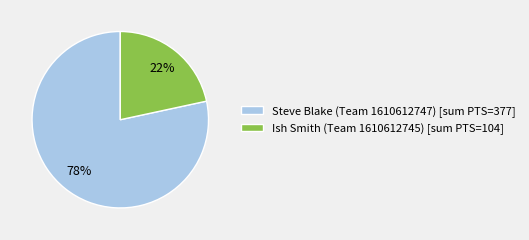

Which category has the smallest portion of the pie?

Ish Smith (Team 1610612745)